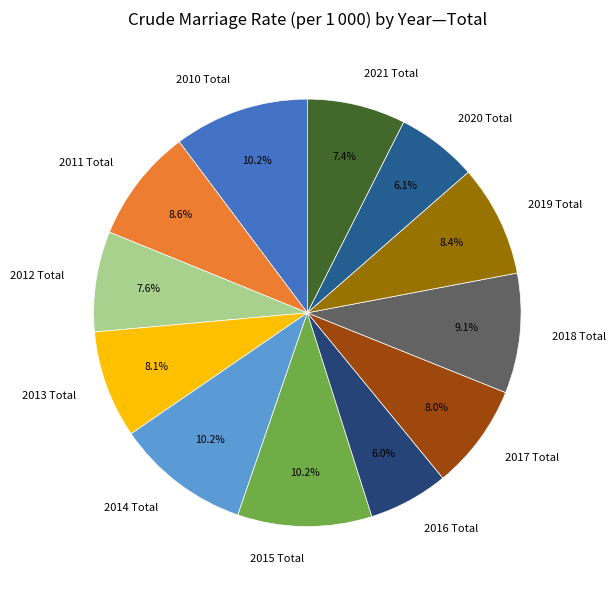

How many segments does this pie chart have?

12